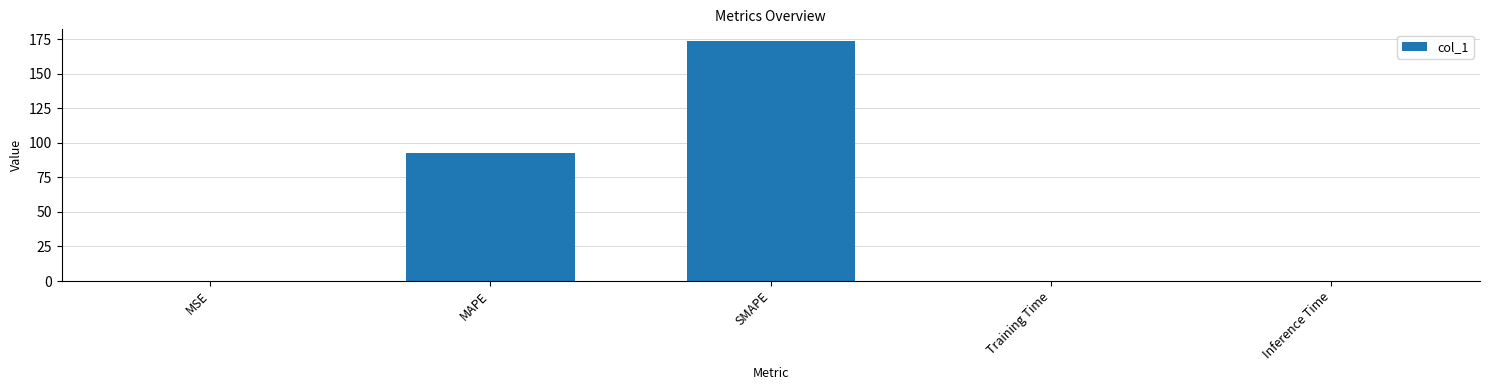

Which category has the highest value across all series?

SMAPE